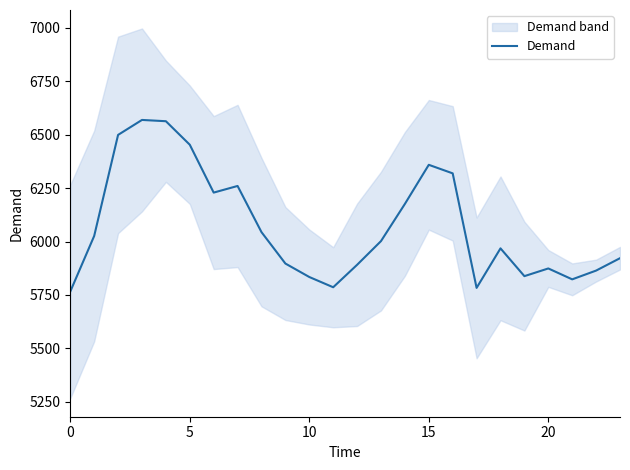

The chart shows a value of 9316 at 23. True or false?

False